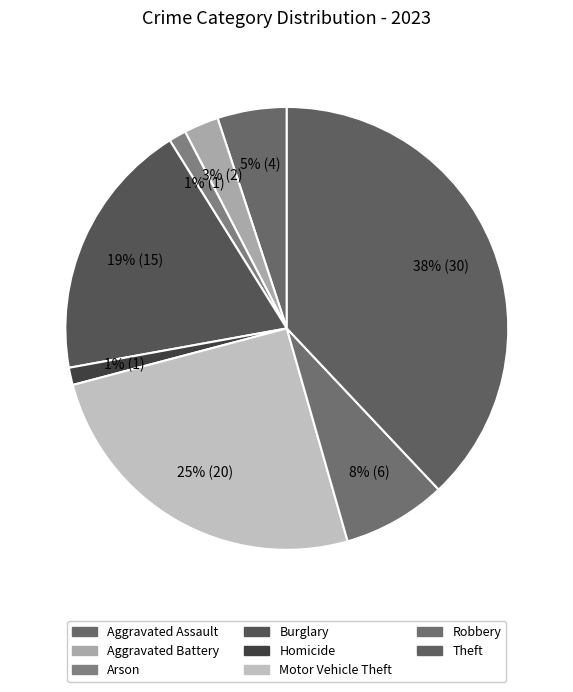

How many slices are in this pie chart?

8